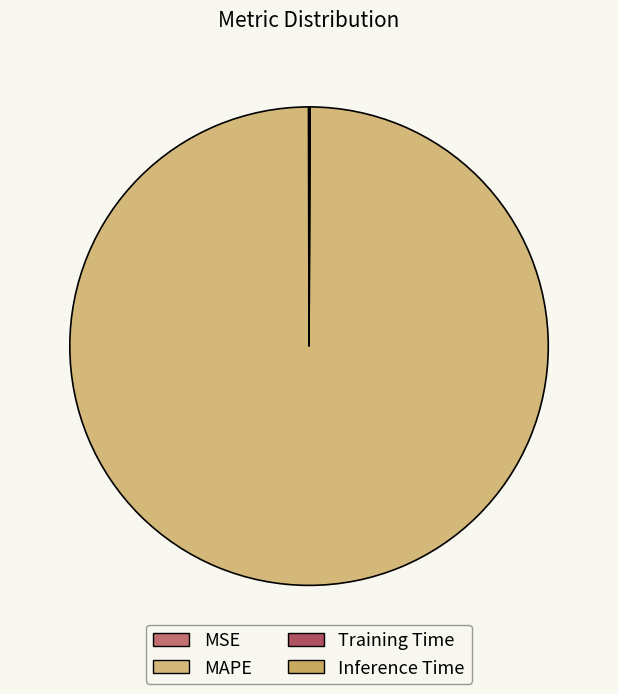

Rank the categories by value from lowest to highest.

Inference Time, MSE, Training Time, MAPE